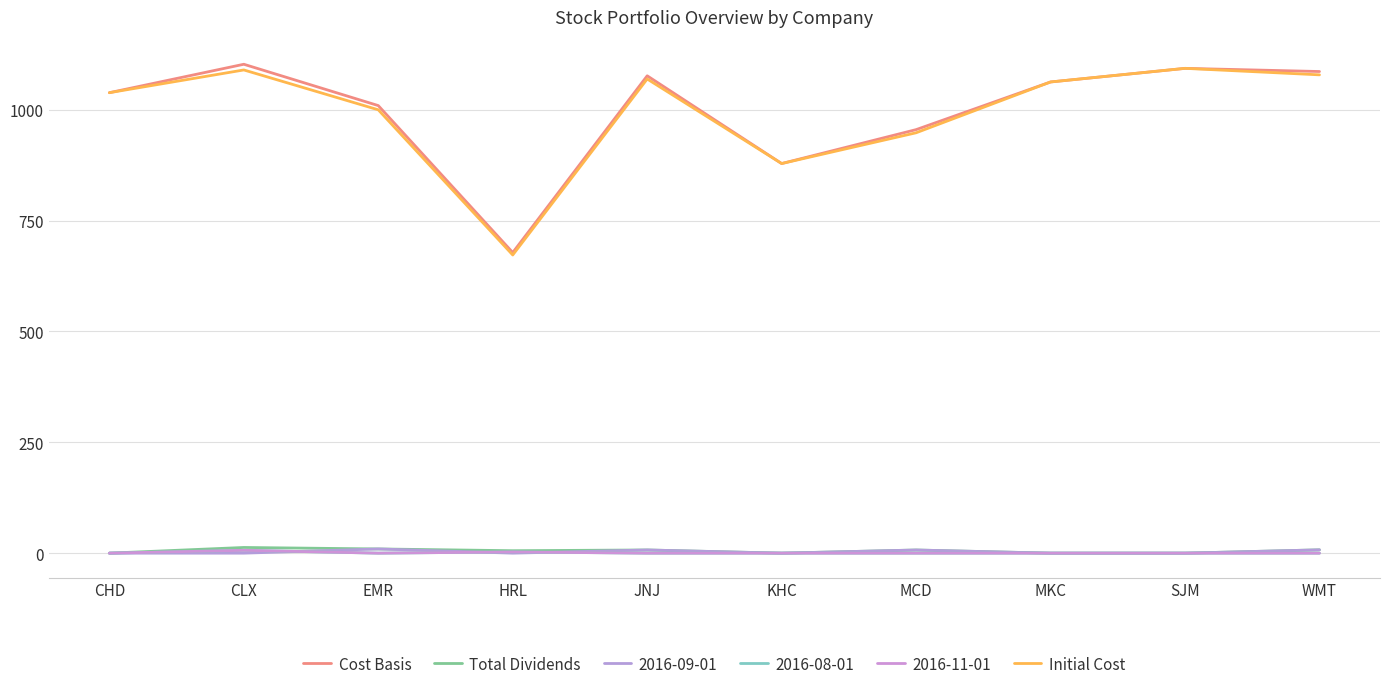

The value of Cost Basis at KHC is 878.6. True or false?

True